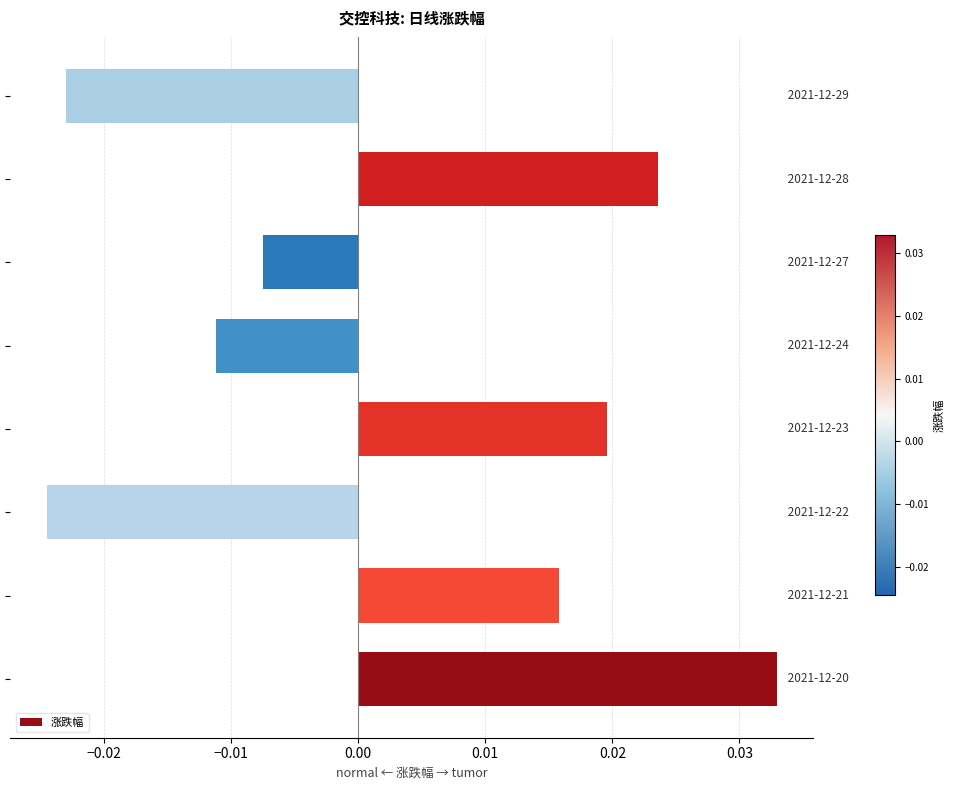

How many values are between 0 and 1?

4